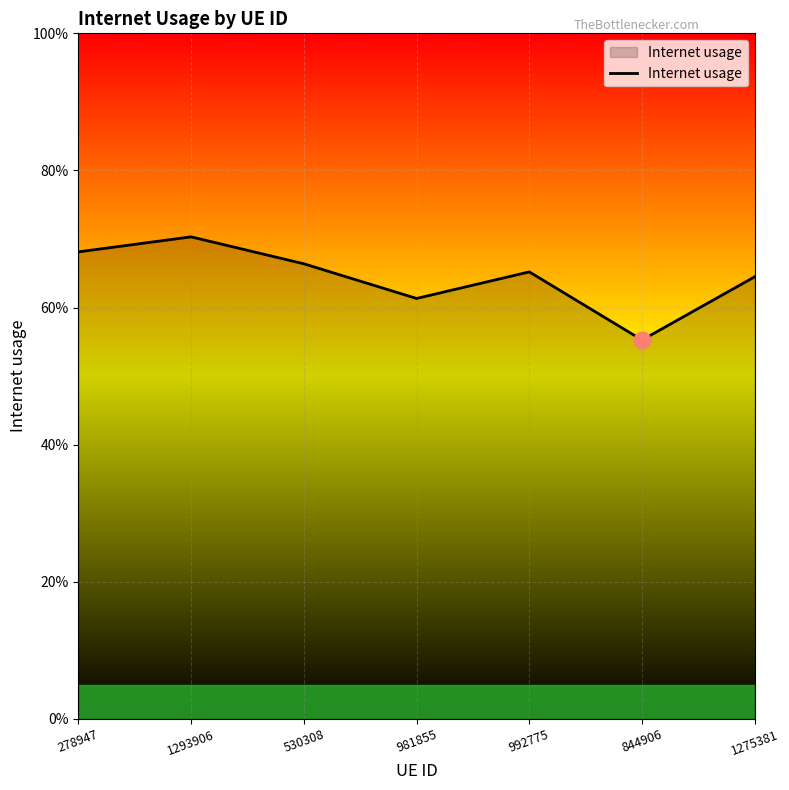

What position from the left is 530308?

3